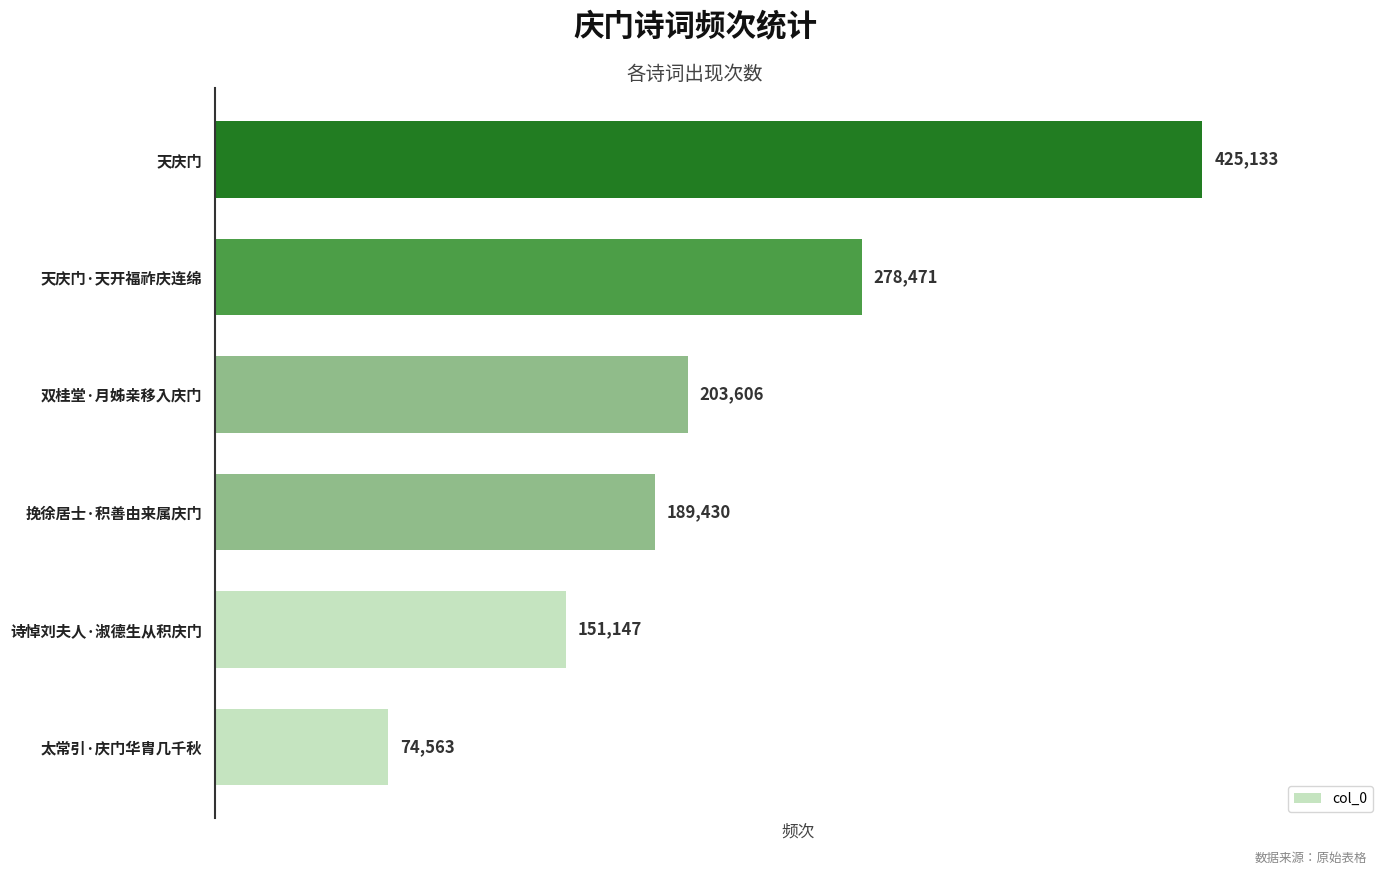

How many series are shown in this chart?

1